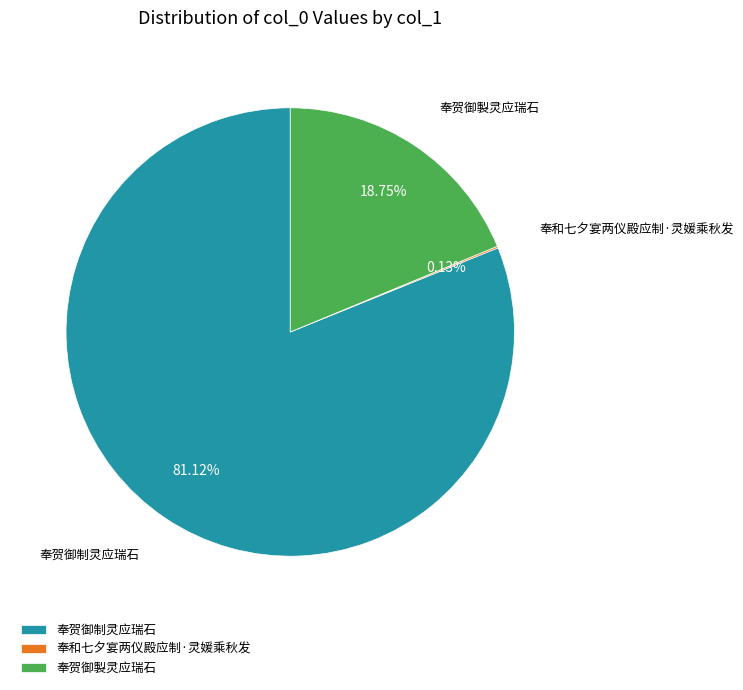

Is there any slice that represents more than half of the pie?

Yes